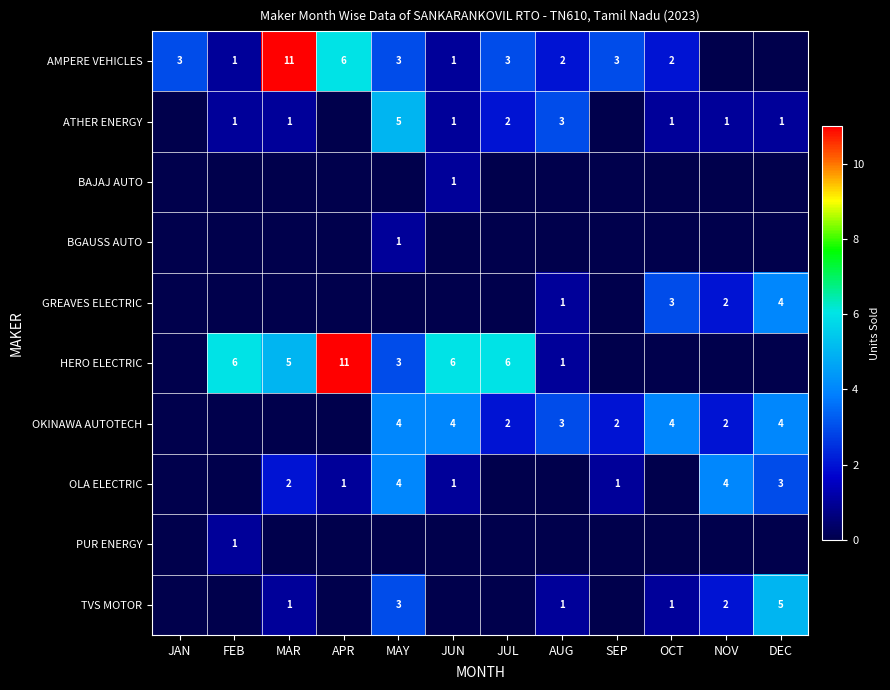

Which label corresponds to the smallest value in the chart?

NOV